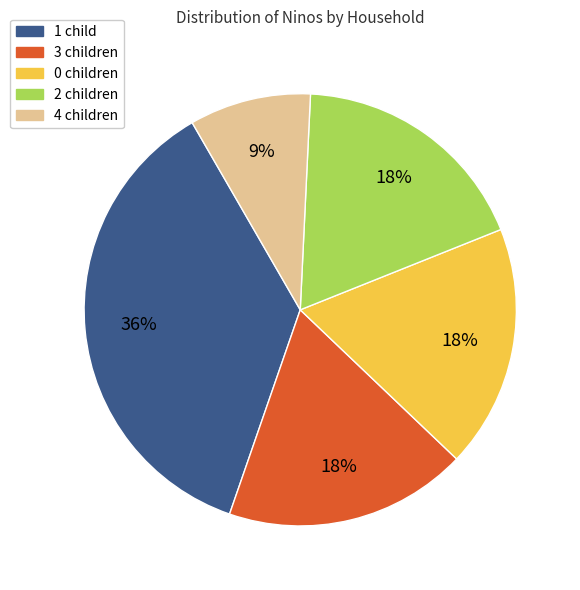

Is the sum of 3 children and 2 children greater than half?

No